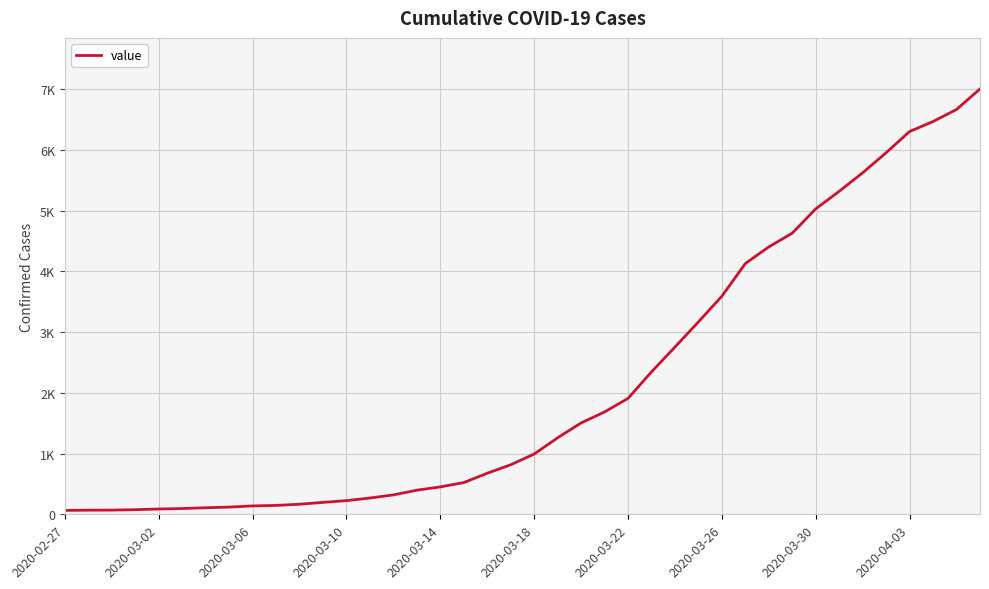

True or false: there are more than 1 points higher than both neighbors.

False